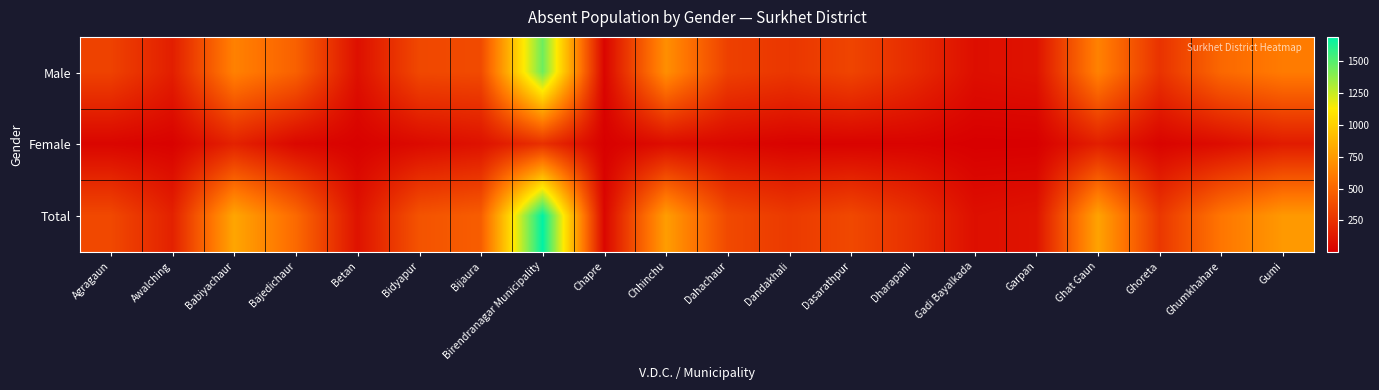

List the series in order of their overall mean, lowest first.

Female, Male, Total